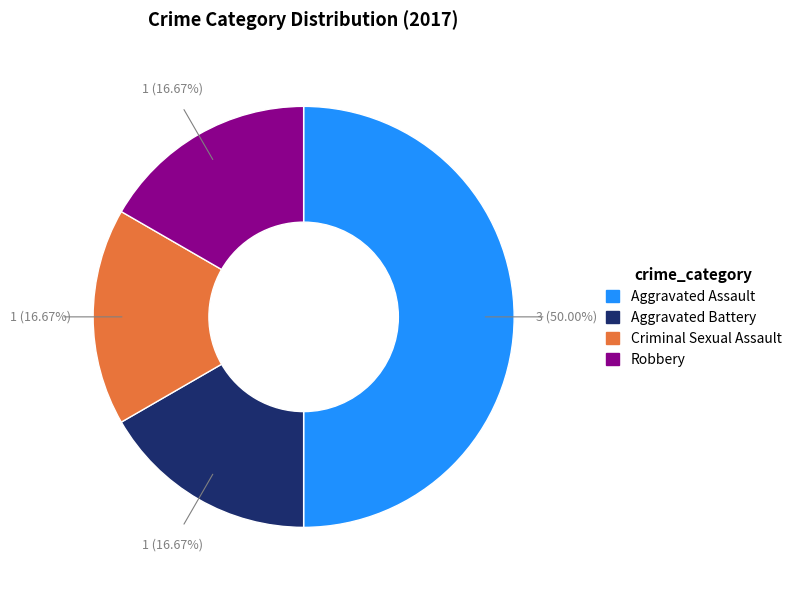

Approximately how many times larger is the value at Criminal Sexual Assault compared to Aggravated Assault?

0.3